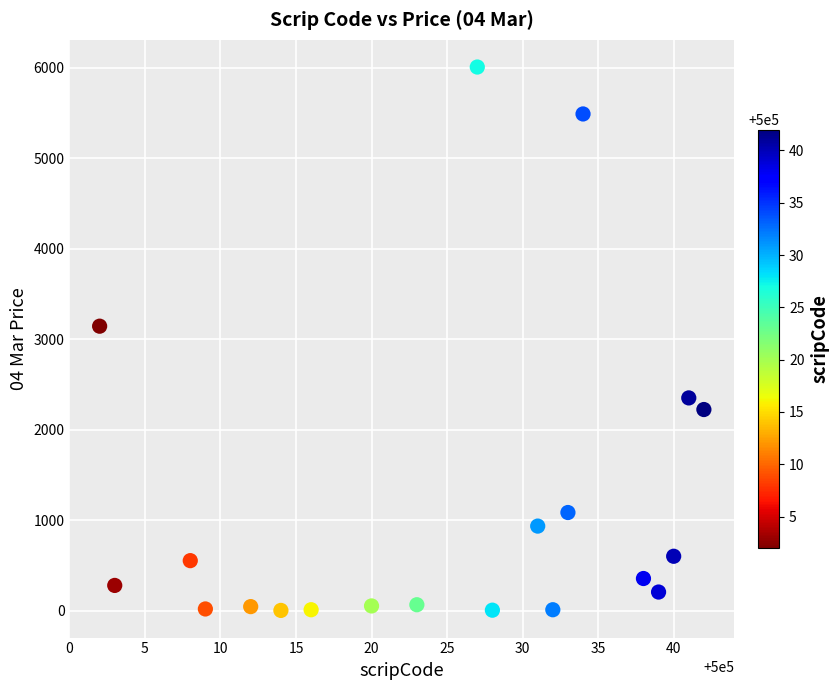

What Y value in the scatter plot is closest to 3004?

3143.2